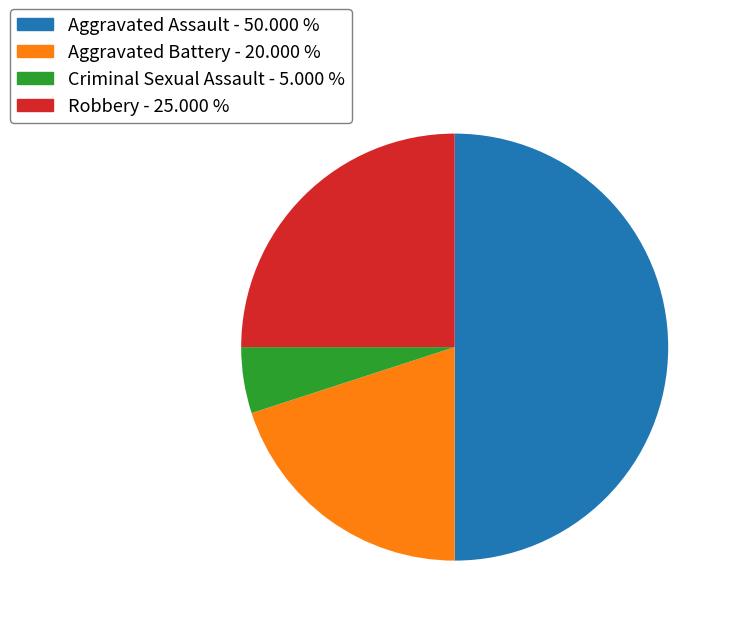

Count the number of slices in the pie.

4